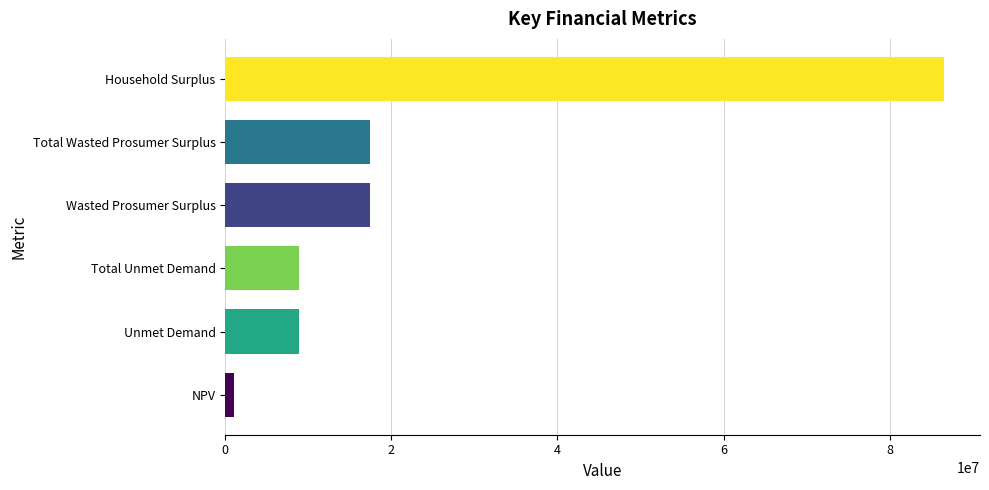

Between Total Wasted Prosumer Surplus and Household Surplus, which is larger?

Household Surplus